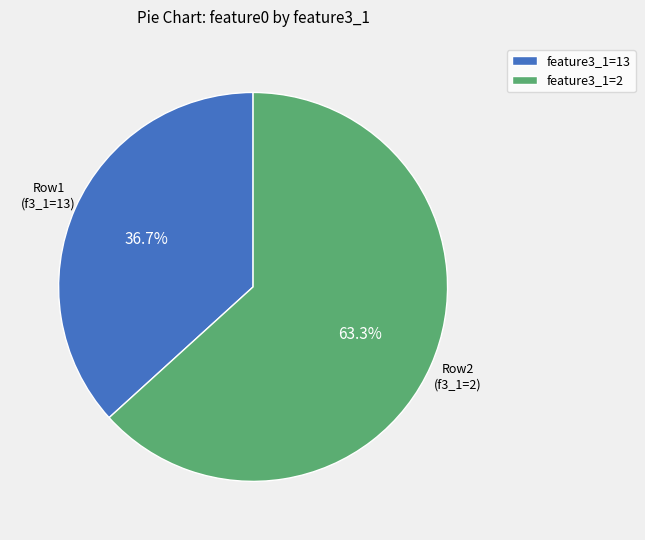

What is the ratio of the value at feature3_1=13 to the value at feature3_1=2?

0.6